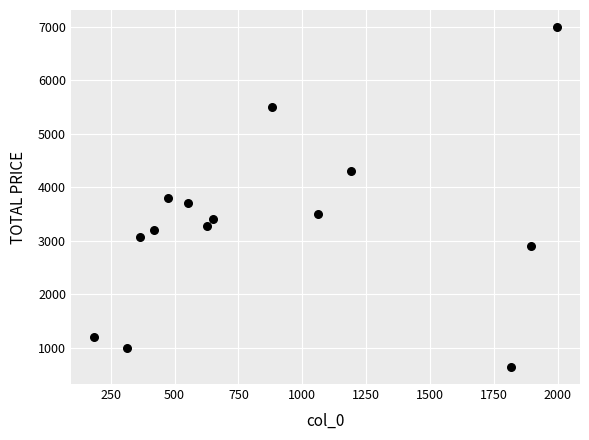

What is the range of X values (max minus min)?

1811.0